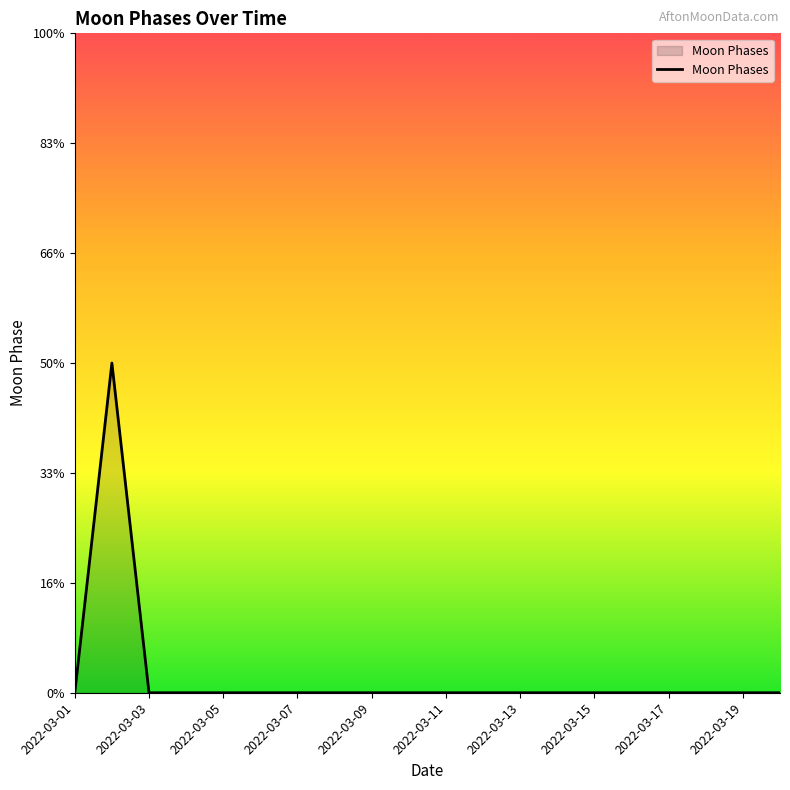

Is this an area chart (filled region under the line)?

Yes